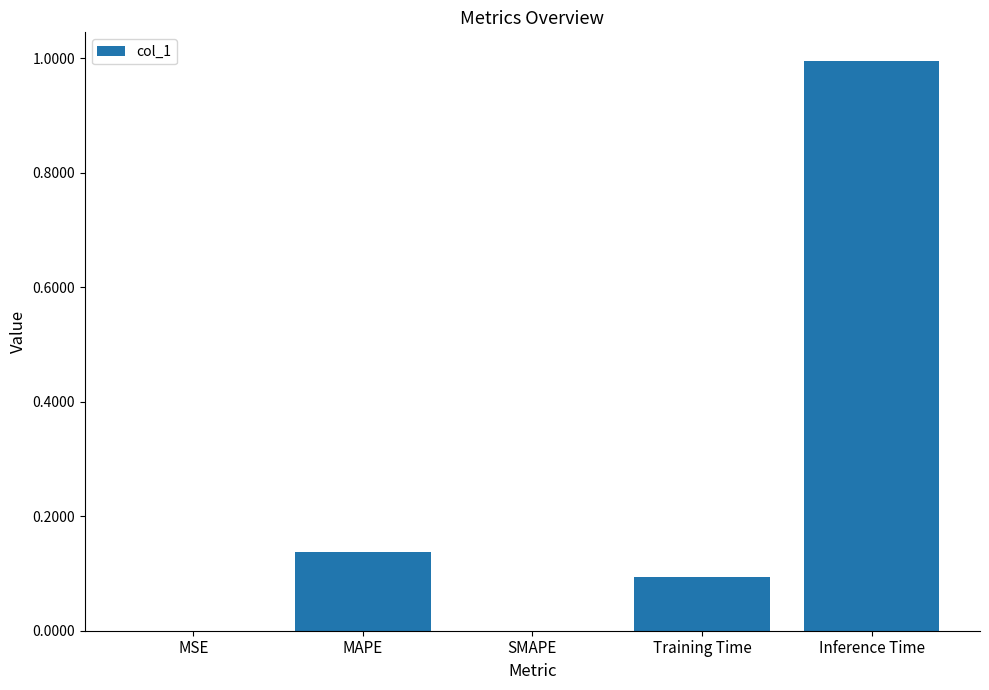

Are the bars grouped side by side (vs. stacked)?

No